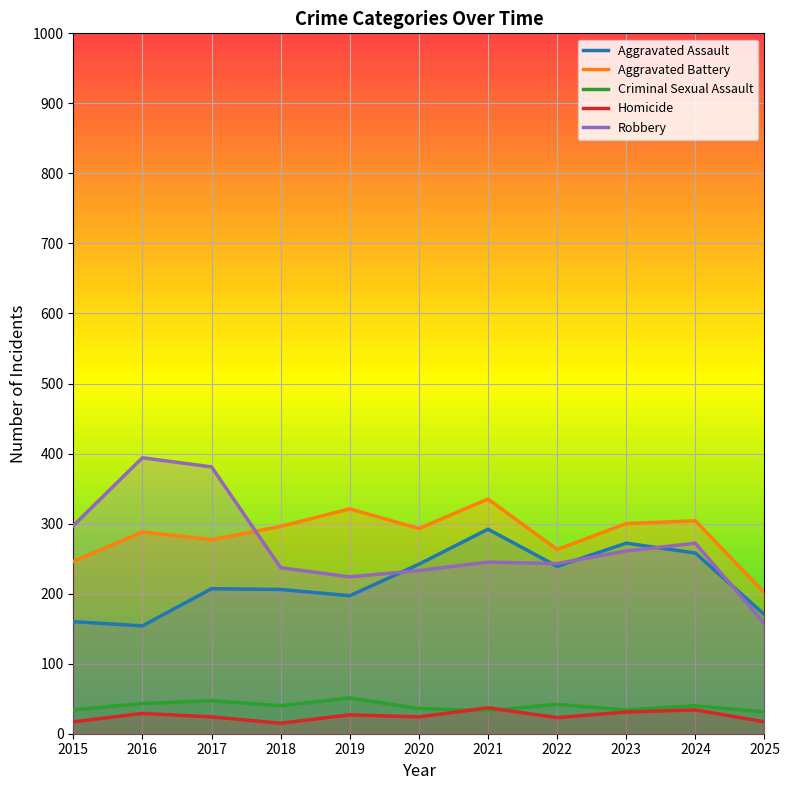

What is the minimum value for Robbery?

157